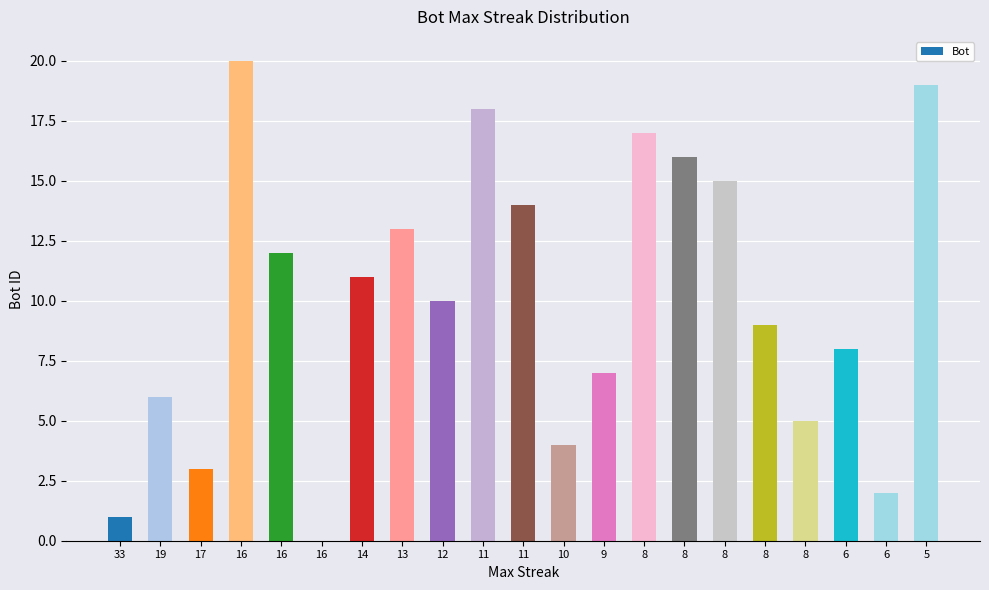

Are the bars horizontal?

No